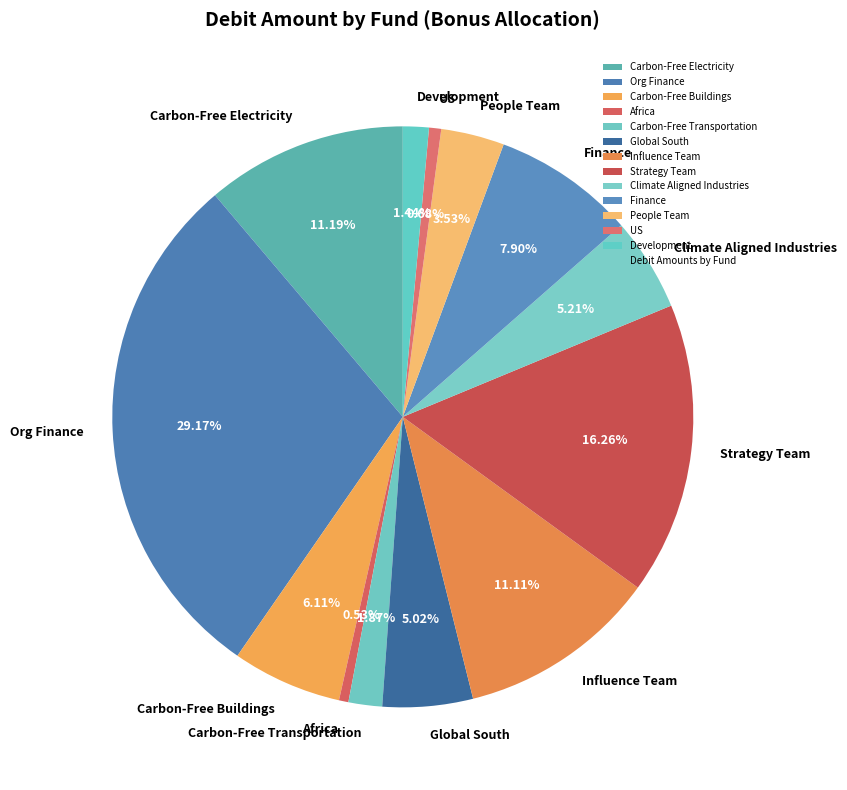

To the nearest percent, what portion does Africa represent?

1%